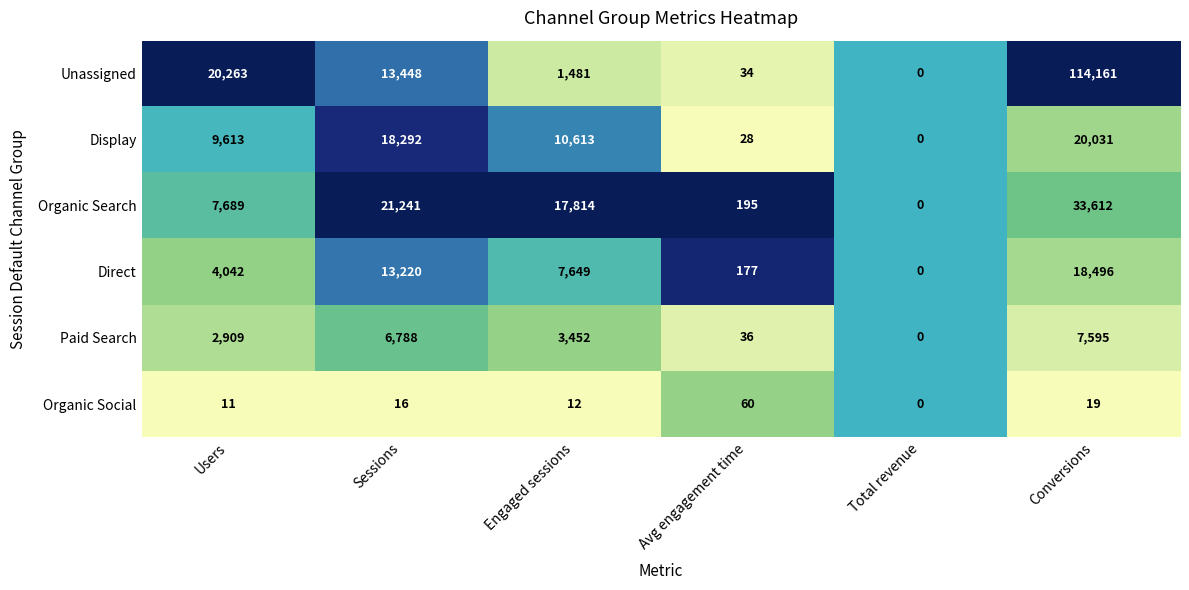

The value of Unassigned at Total revenue is 0. True or false?

True